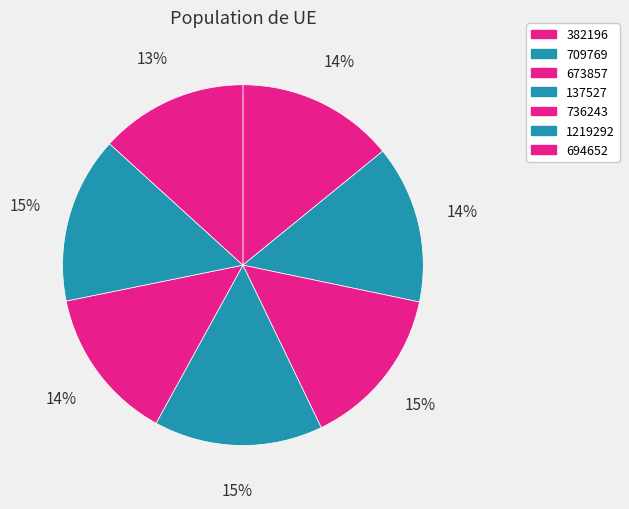

Between 736243 and 382196, which is larger?

382196